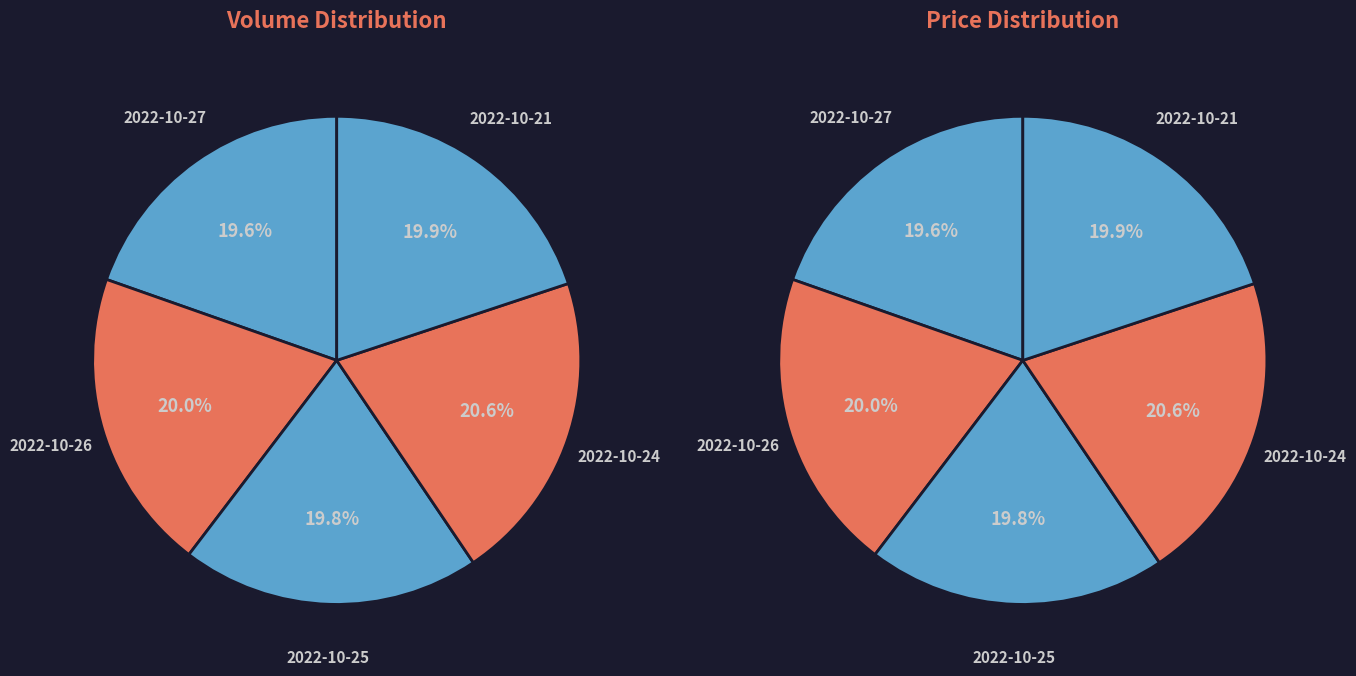

What is the smallest slice in the pie chart?

2022-10-27